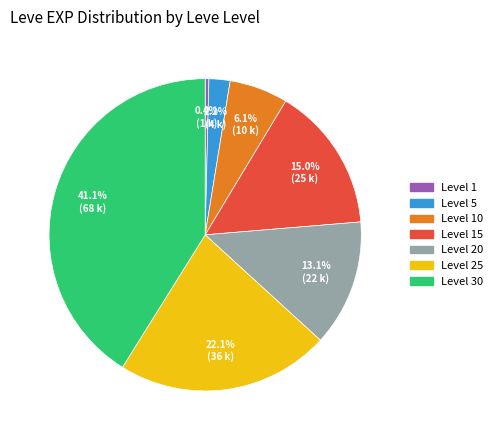

Does any single category account for the majority?

No